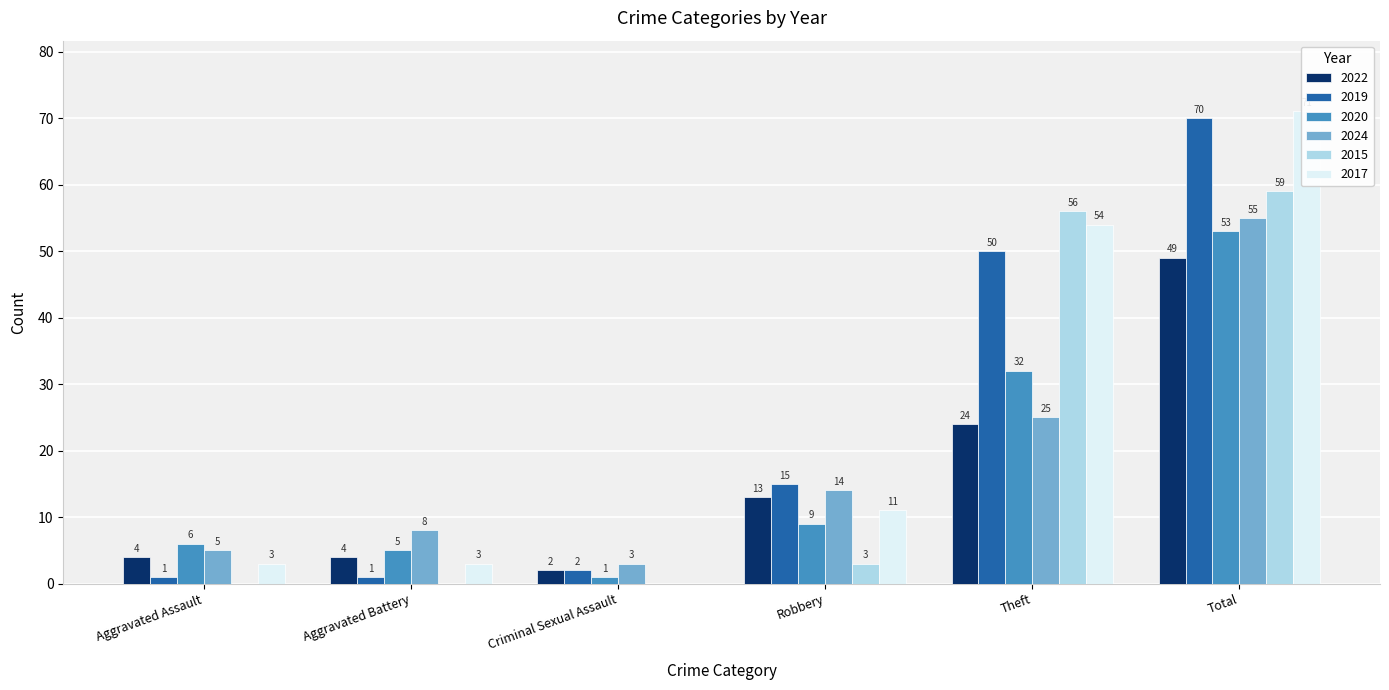

What is the difference between the highest and lowest values at Criminal Sexual Assault?

3